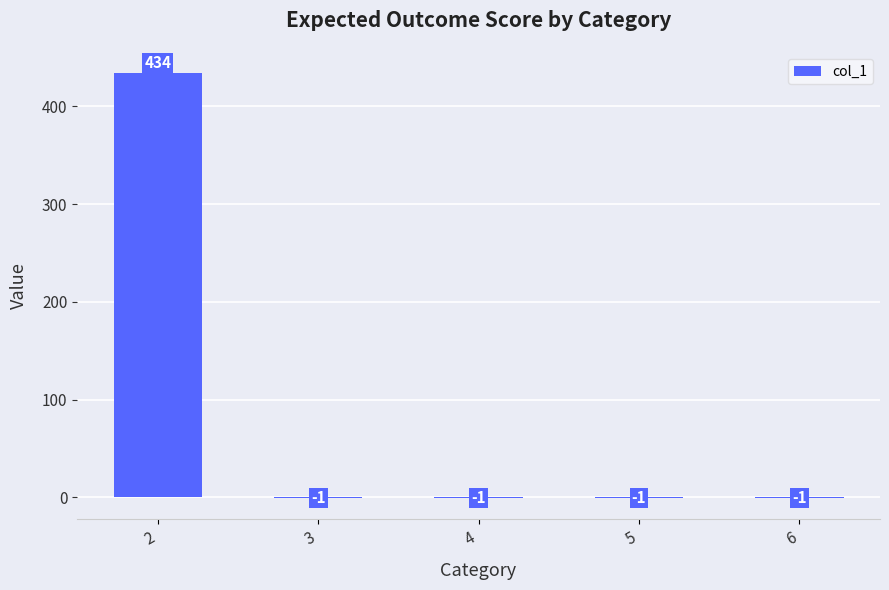

Count the number of data series in this chart.

1